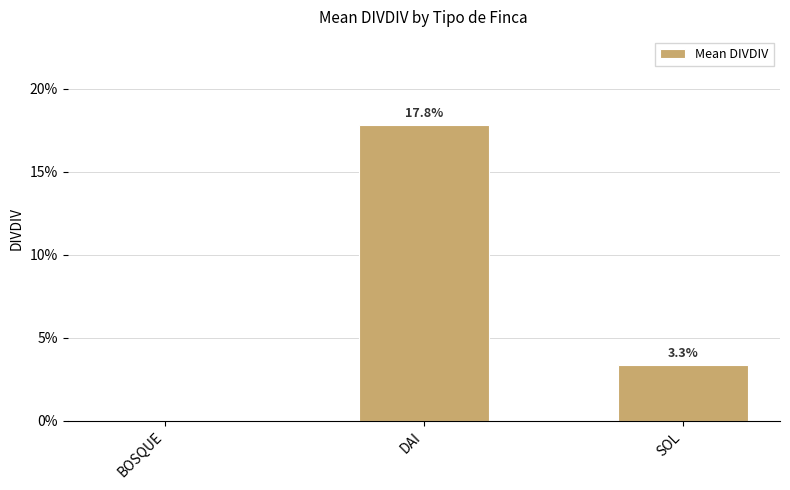

What is the maximum value shown in the chart?

0.2